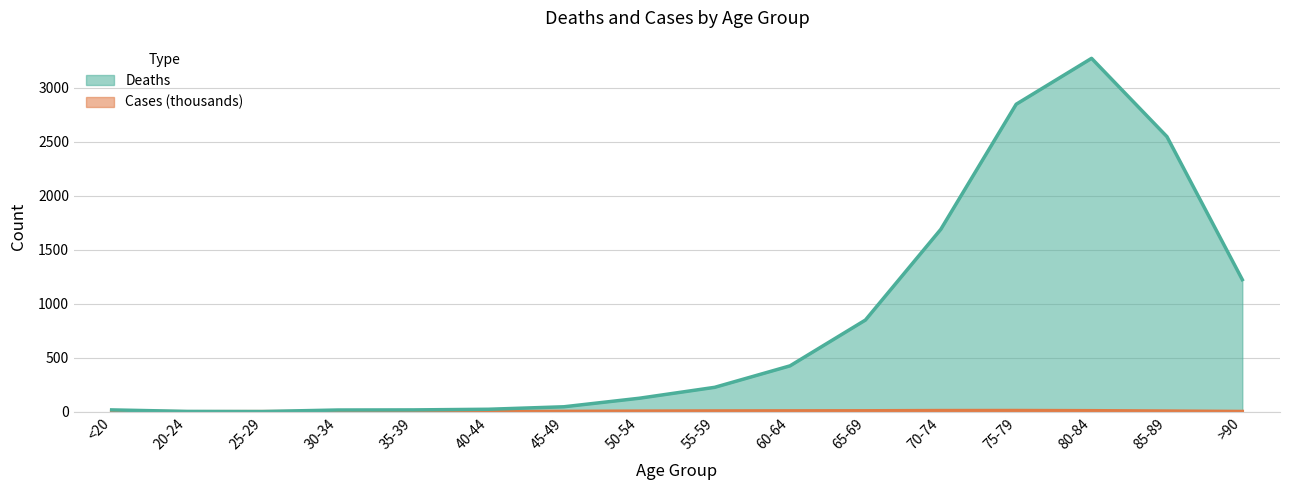

At which label does Deaths first exceed 227?

60-64